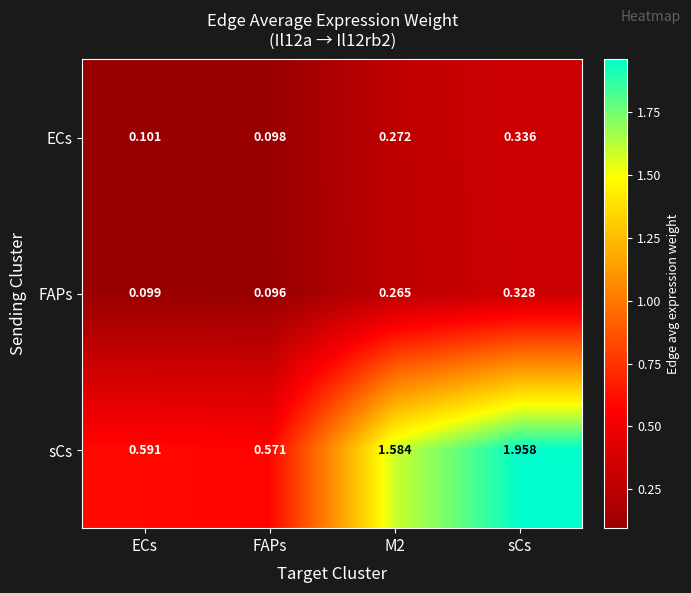

Which category has the highest value across all series?

sCs